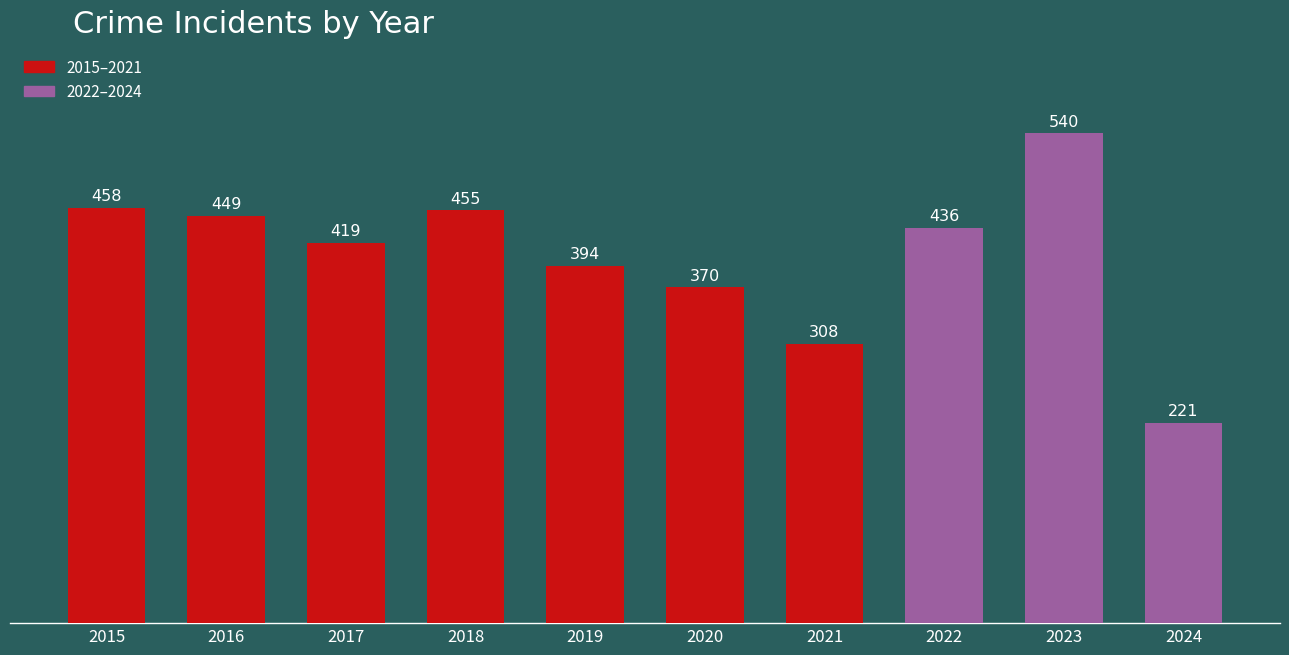

What is the sum of all values?

4050